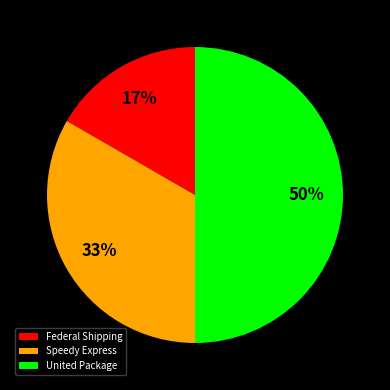

What percentage is the United Package slice, to the nearest percent?

50%